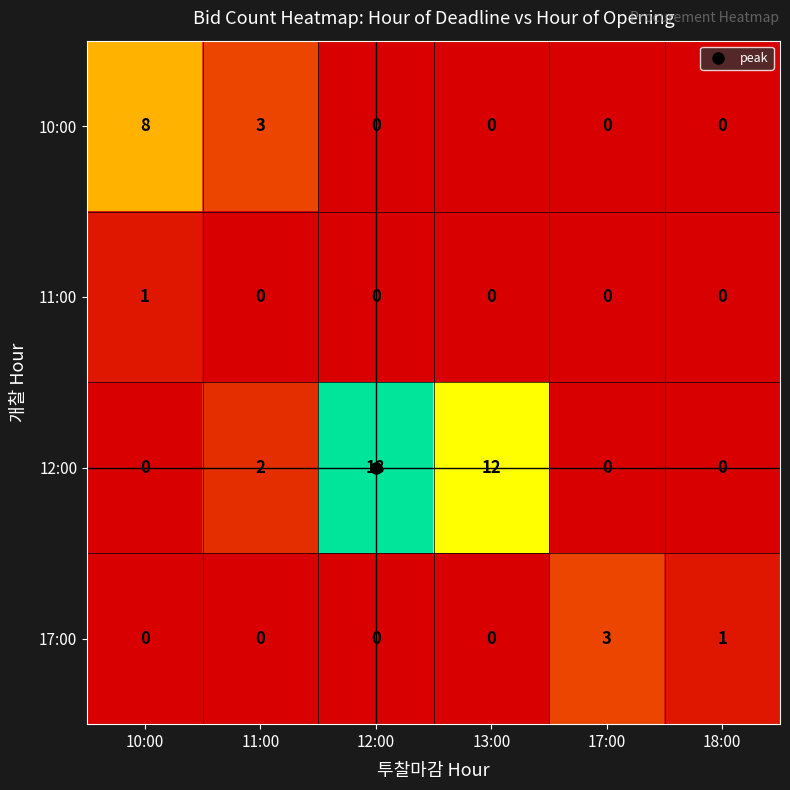

What is the difference between the second highest and minimum values in the 10:00 series?

3